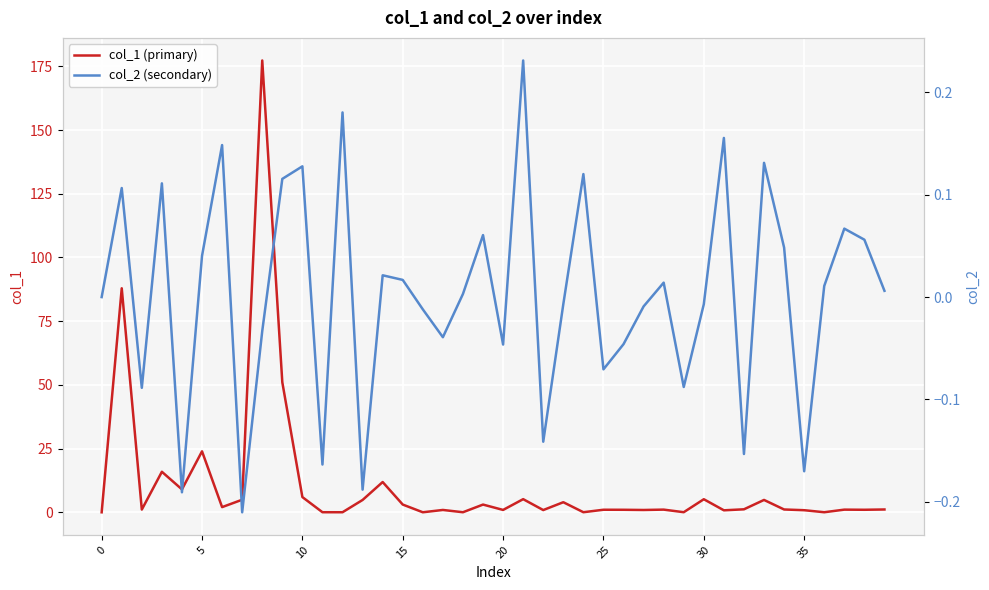

The value of col_1 (primary) at 34 is 1.1. True or false?

True